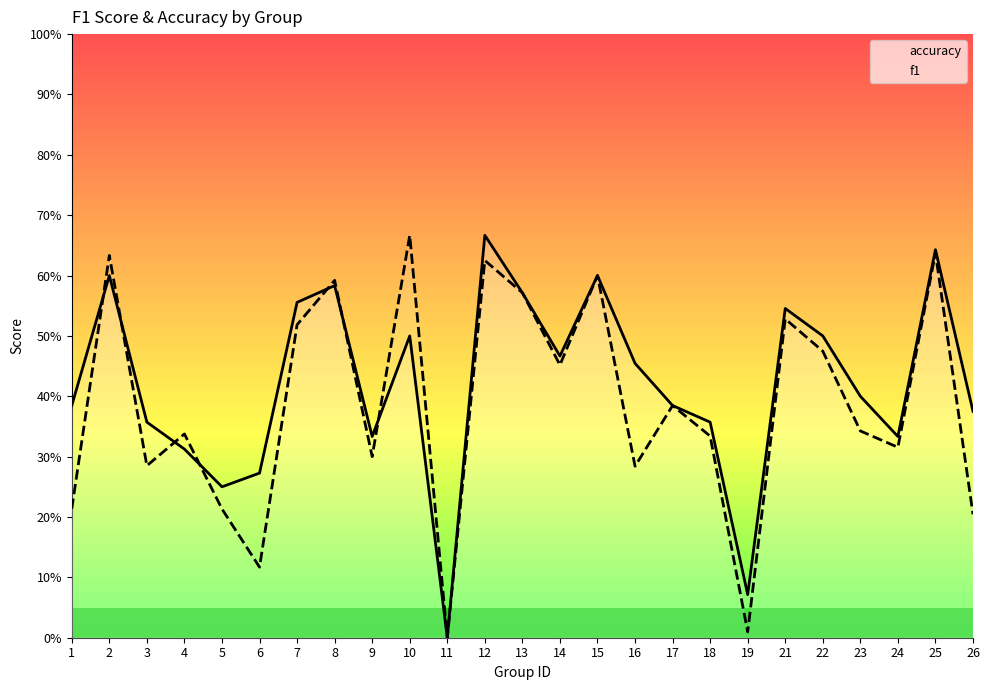

True or false: accuracy and f1 cross at least once.

True